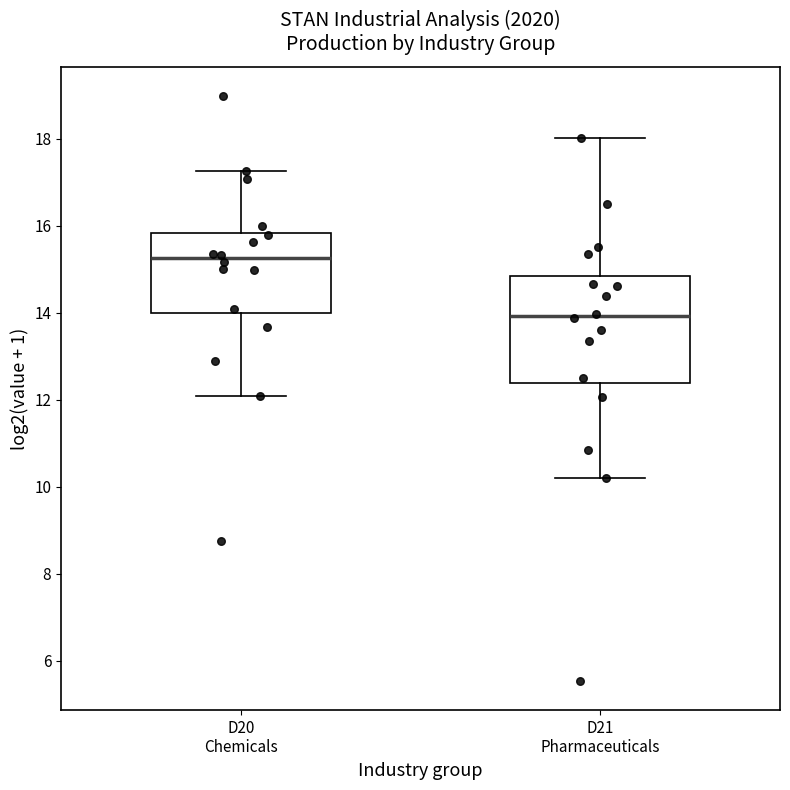

Reading left to right, transcribe this box plot: for each box, give where its median line is, the range the box spans, and where its two whiskers end, as read against the y-axis. The values are not printed on the chart, so give them approximately, as read against the axis.

D20 Chemicals: median 15.2, box 14.0 to 15.8, whiskers 12.0 to 17.2
D21 Pharmaceuticals: median 14.0, box 12.4 to 14.8, whiskers 10.2 to 18.0